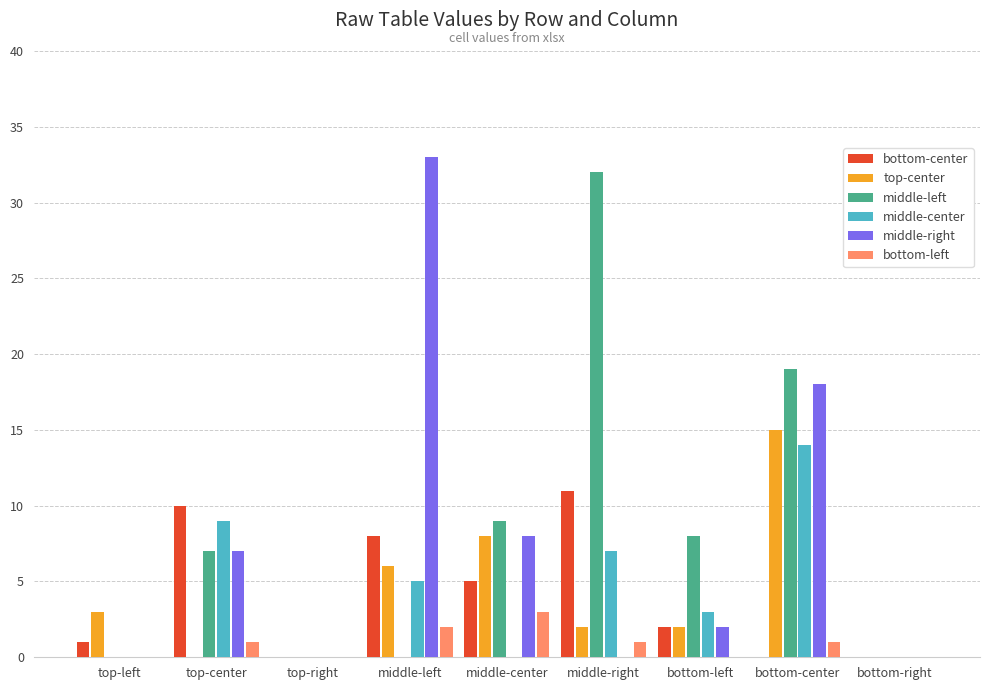

Reading left to right, what are all the values shown in this chart?

bottom-center: top-left=1	top-center=10	top-right=0	middle-left=8	middle-center=5	middle-right=11	bottom-left=2	bottom-center=0	bottom-right=0
top-center: top-left=3	top-center=0	top-right=0	middle-left=6	middle-center=8	middle-right=2	bottom-left=2	bottom-center=15	bottom-right=0
middle-left: top-left=0	top-center=7	top-right=0	middle-left=0	middle-center=9	middle-right=32	bottom-left=8	bottom-center=19	bottom-right=0
middle-center: top-left=0	top-center=9	top-right=0	middle-left=5	middle-center=0	middle-right=7	bottom-left=3	bottom-center=14	bottom-right=0
middle-right: top-left=0	top-center=7	top-right=0	middle-left=33	middle-center=8	middle-right=0	bottom-left=2	bottom-center=18	bottom-right=0
bottom-left: top-left=0	top-center=1	top-right=0	middle-left=2	middle-center=3	middle-right=1	bottom-left=0	bottom-center=1	bottom-right=0